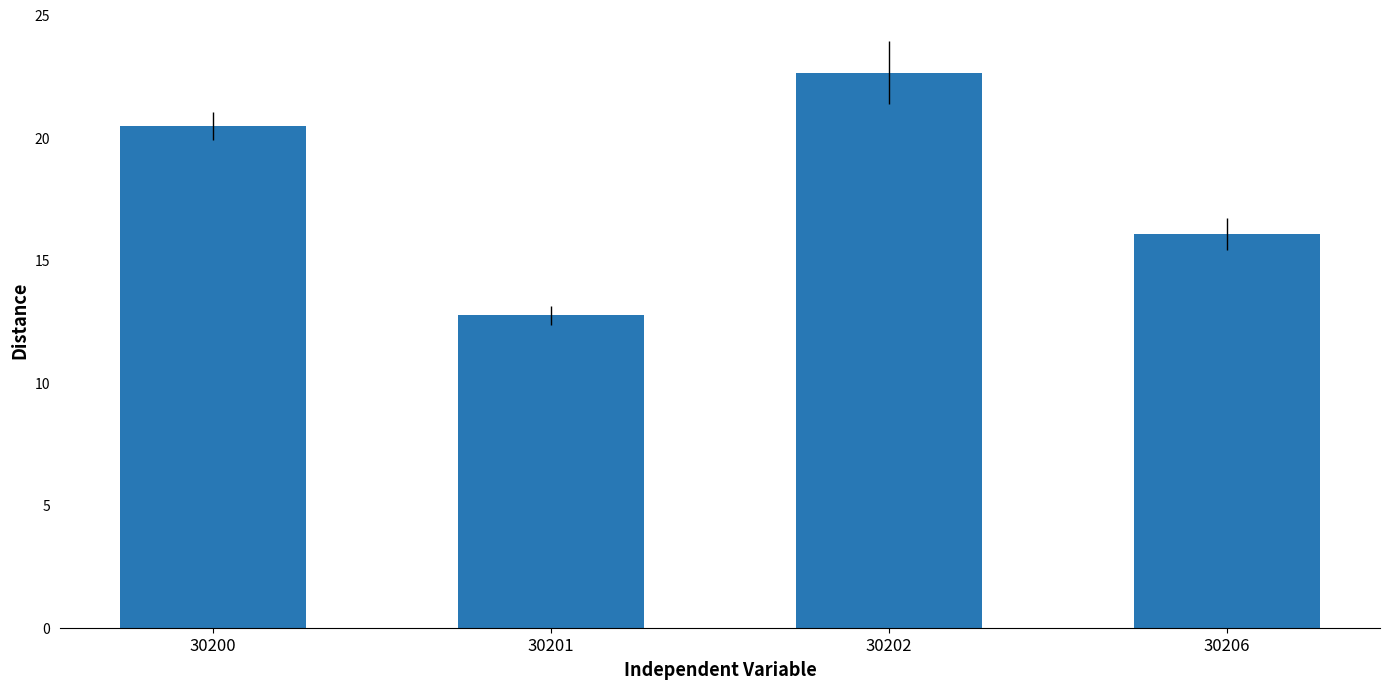

List the labels in order of value, smallest first.

30201, 30206, 30200, 30202